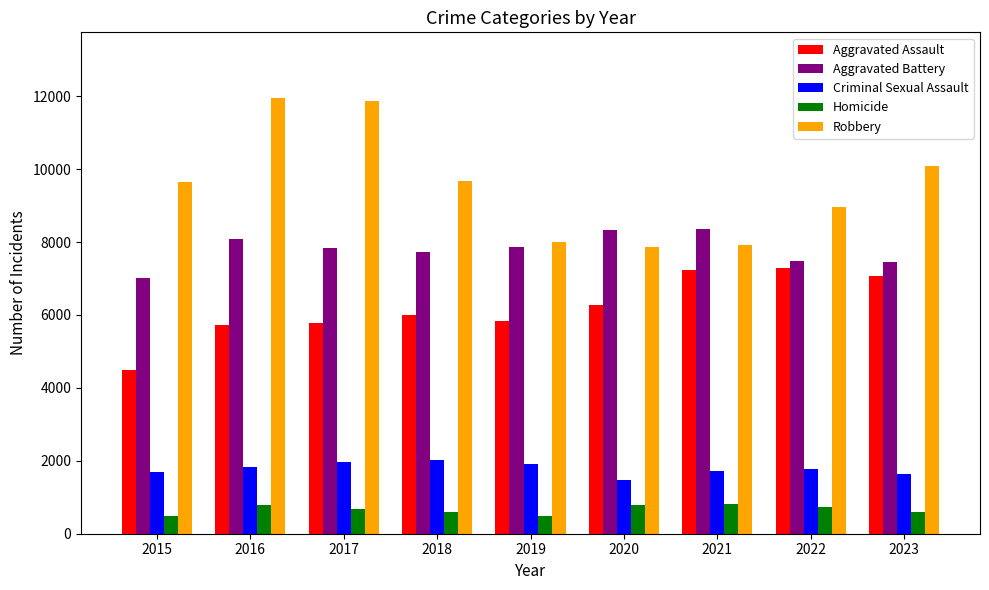

What is the average value of the Aggravated Assault series?

6186